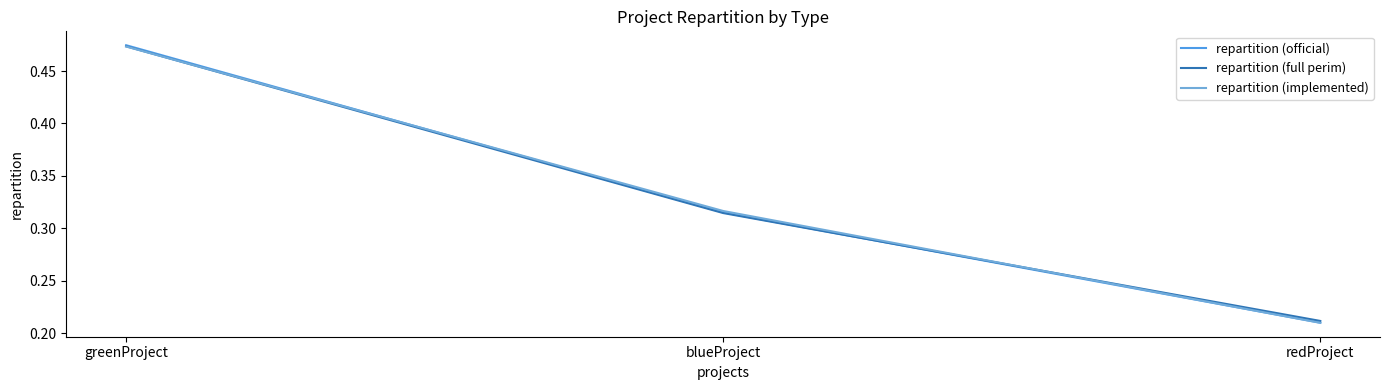

True or false: repartition (full perim) has a value of 0.7 at greenProject.

False